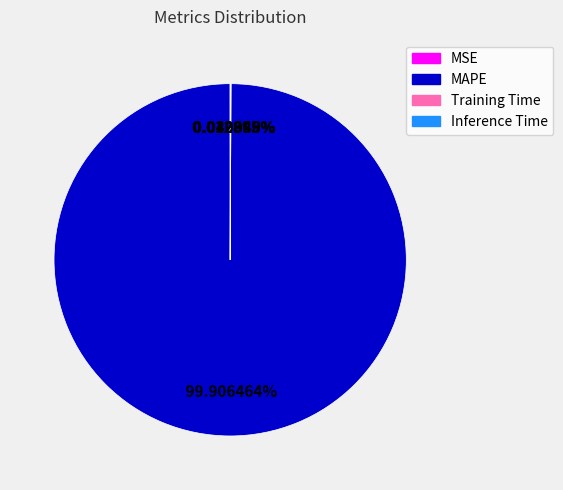

What is the largest slice in the pie chart?

MAPE